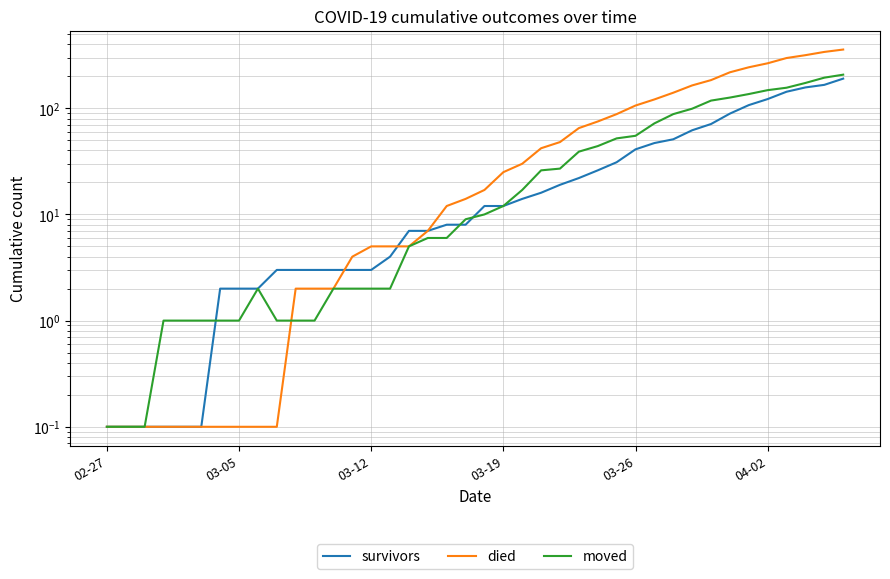

At how many categories does at least one series exceed 126?

10